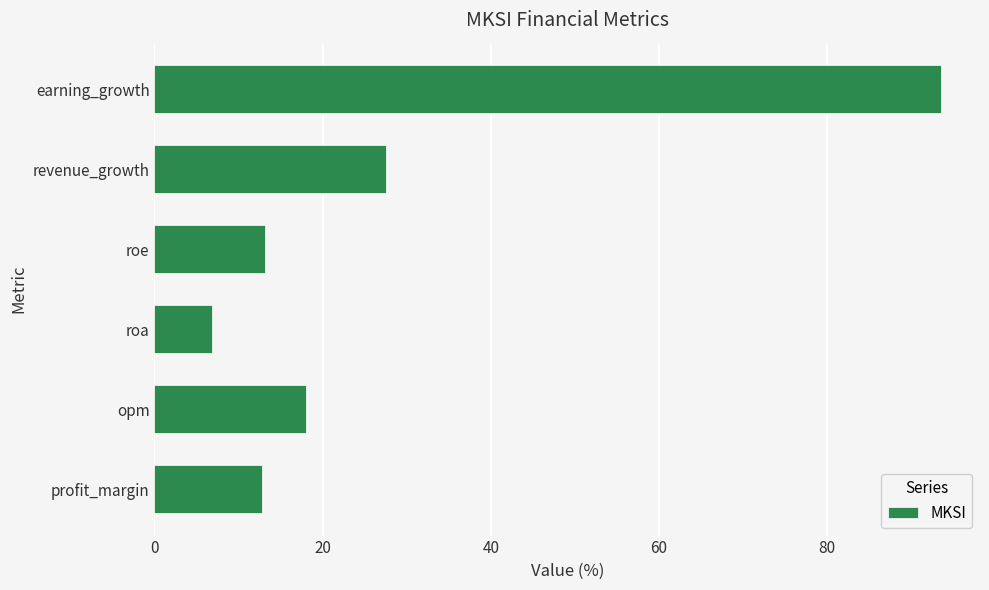

Reading top to bottom, list all the values displayed in this chart.

earning_growth=93.5	revenue_growth=27.5	roe=13.2	roa=6.9	opm=18.1	profit_margin=12.8